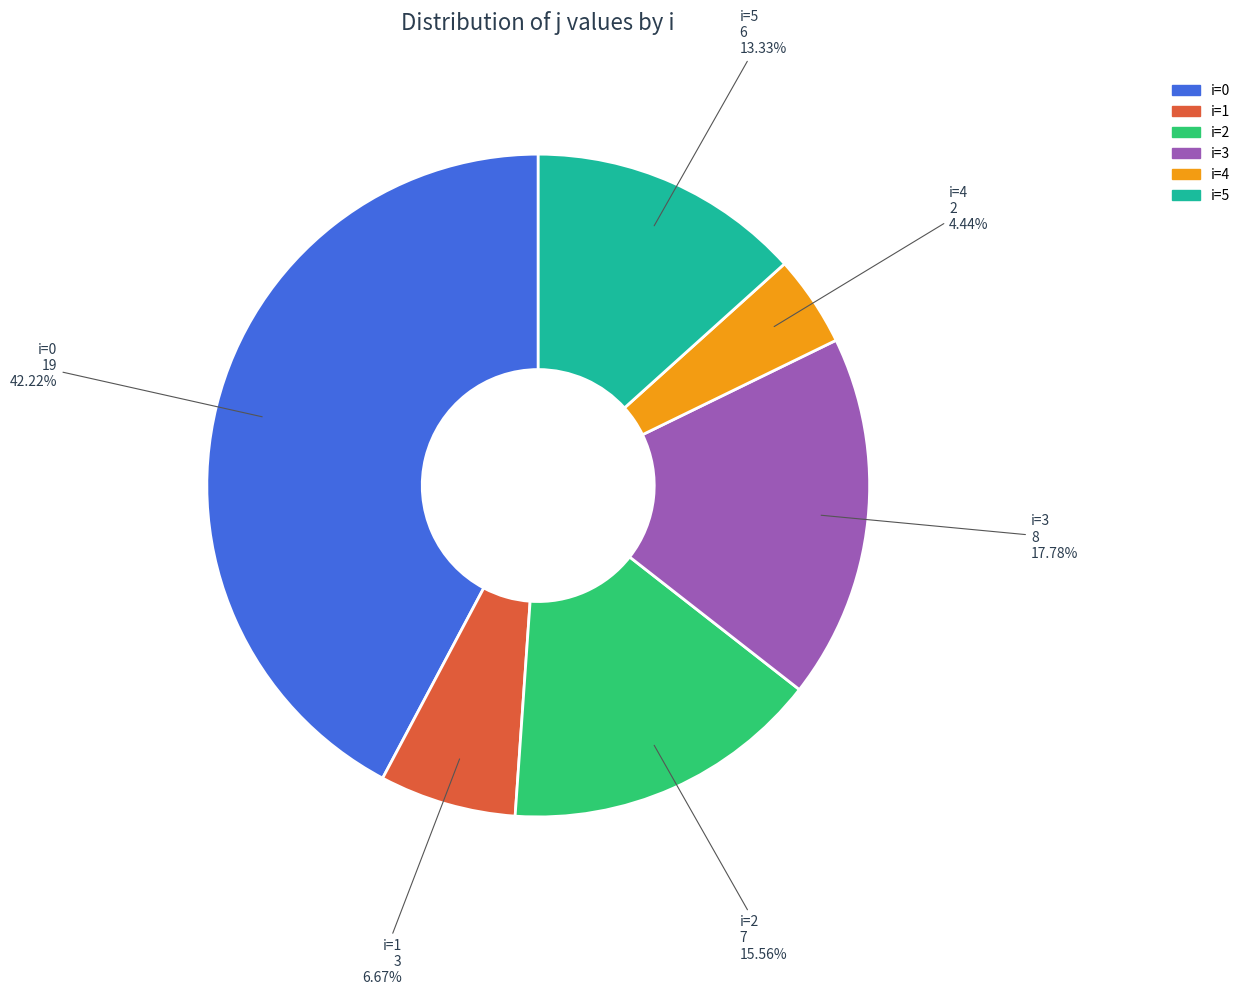

Does any single category account for the majority?

No